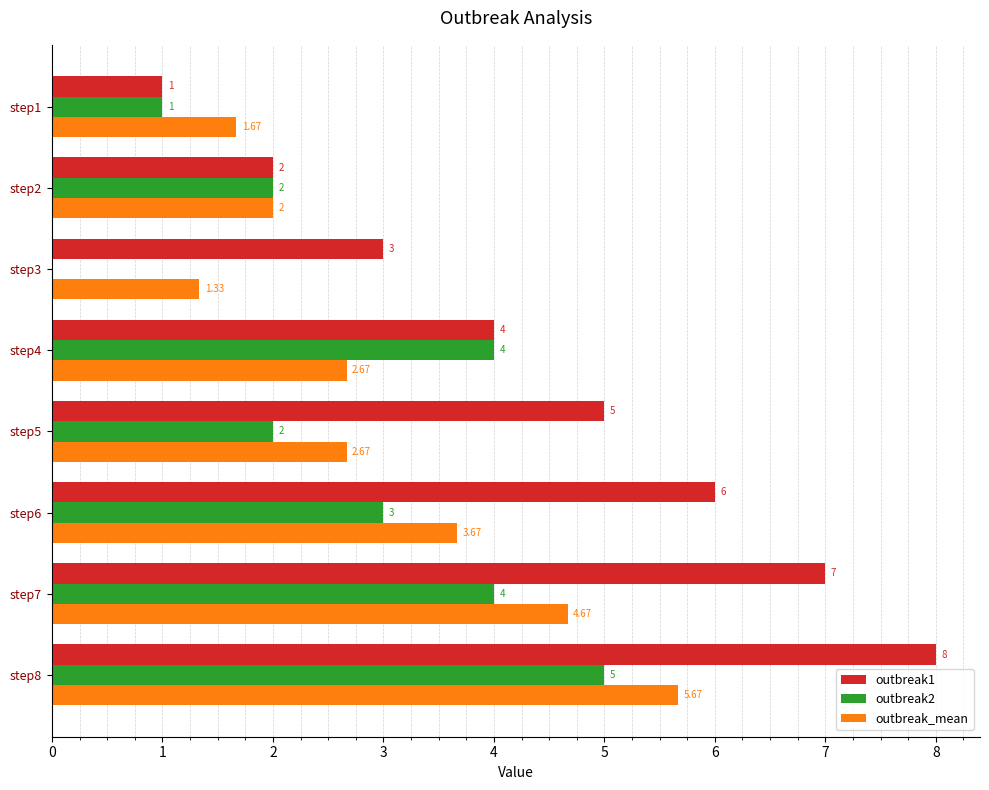

What is the total value across all series at step2?

6.0